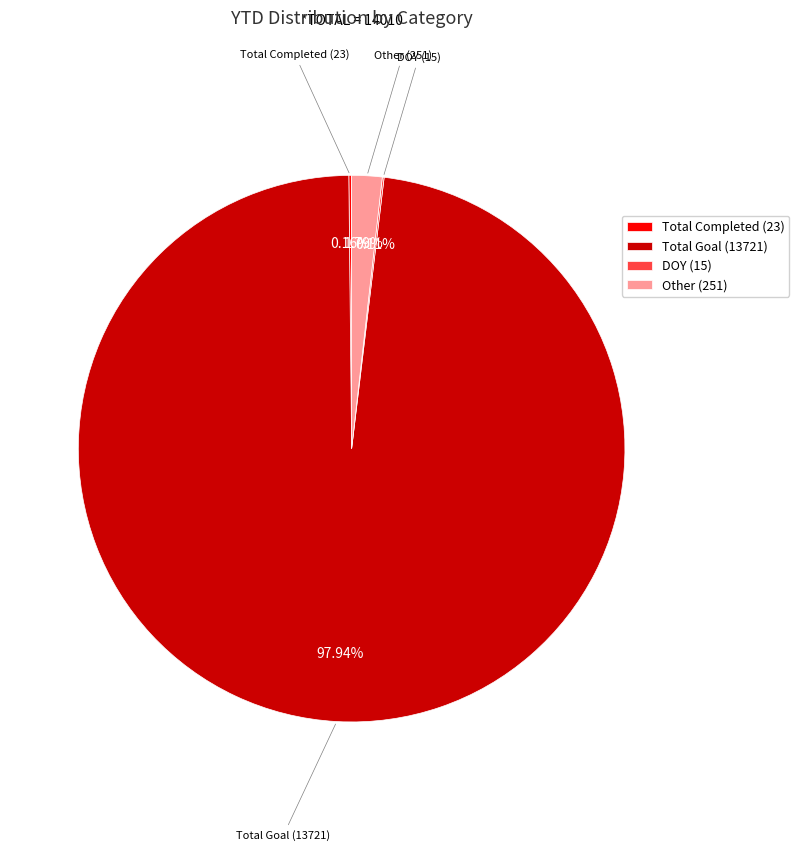

Is the sum of Total Goal (13721) and Other (251) greater than half?

Yes